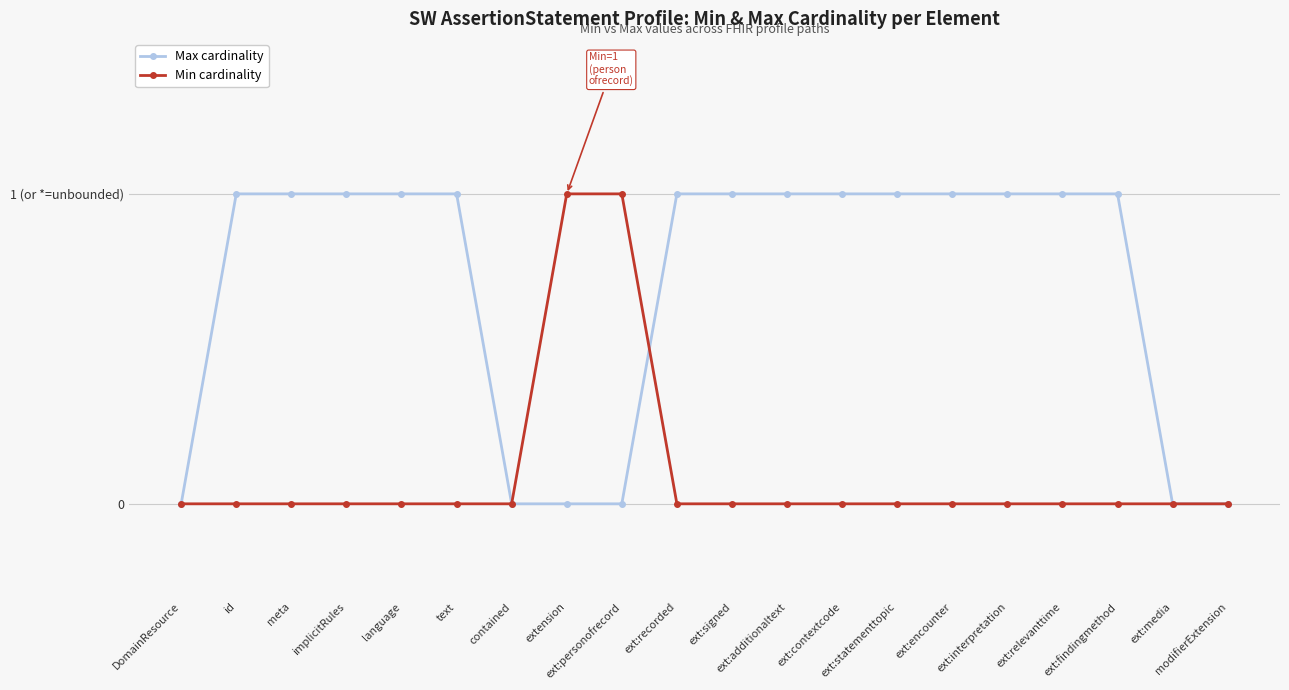

Which series has the largest total across all categories?

Max cardinality